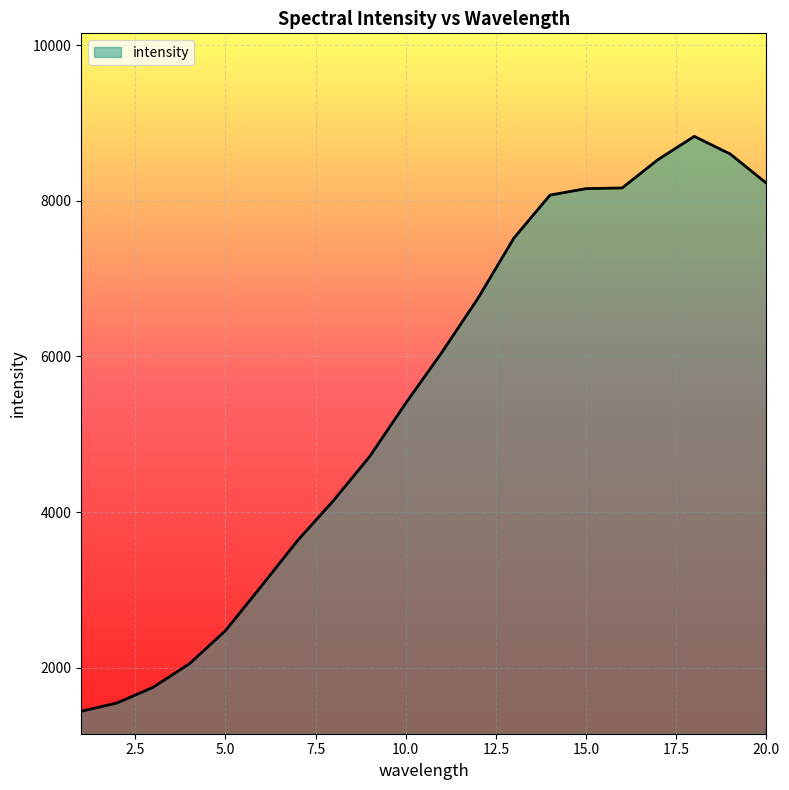

What is the smallest value displayed?

1438